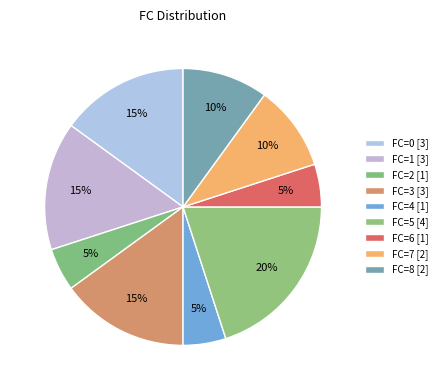

How many segments does this pie chart have?

9